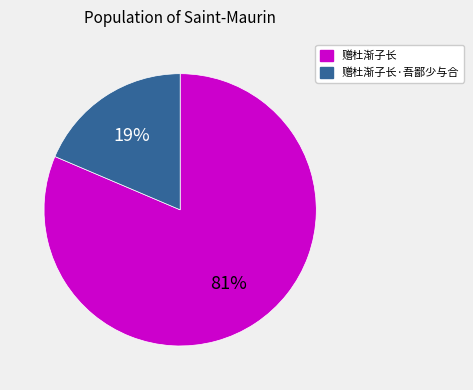

Combined, do 赠杜渐子长 and 赠杜渐子长·吾鄙少与合 account for over 50%?

Yes